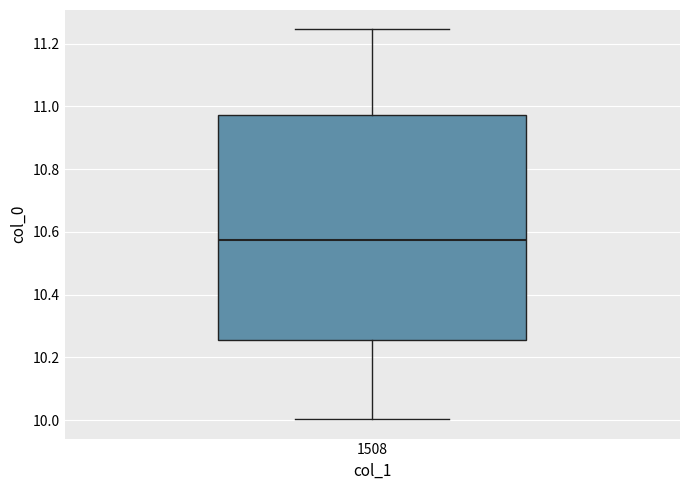

Transcribe this box plot: give where the median line is, the range the box spans, and where the two whiskers end, as read against the y-axis. The values are not printed on the chart, so give them approximately, as read against the axis.

median 10.58, box 10.26 to 10.98, whiskers 10.00 to 11.24